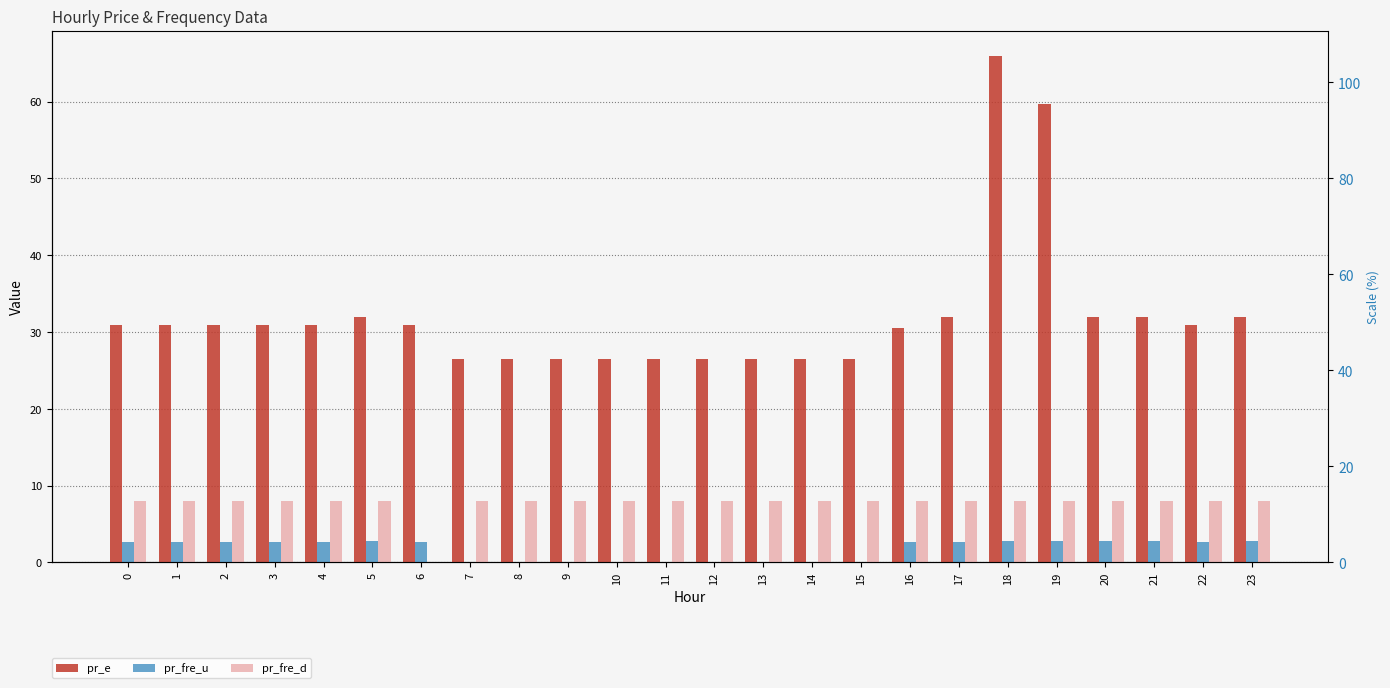

The pr_fre_u series shows 0.0 at 10. True or false?

False